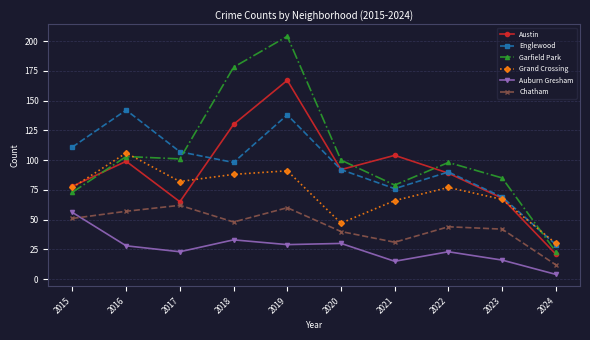

Which series has the largest total across all categories?

Garfield Park